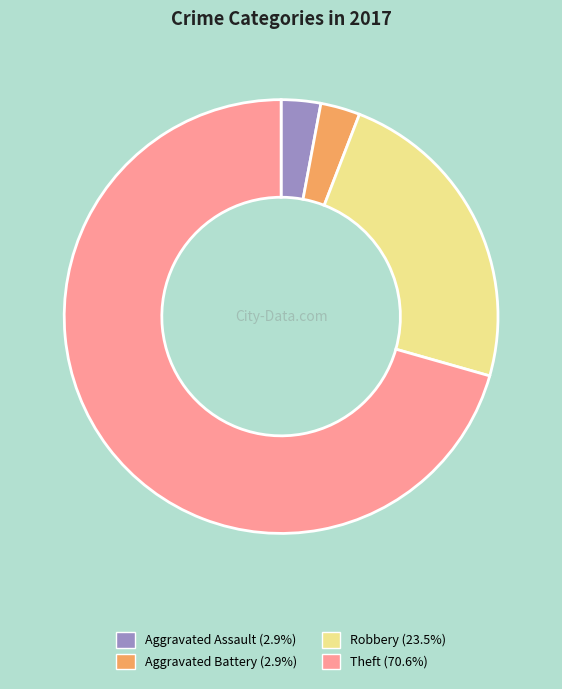

Which category accounts for the majority?

Theft